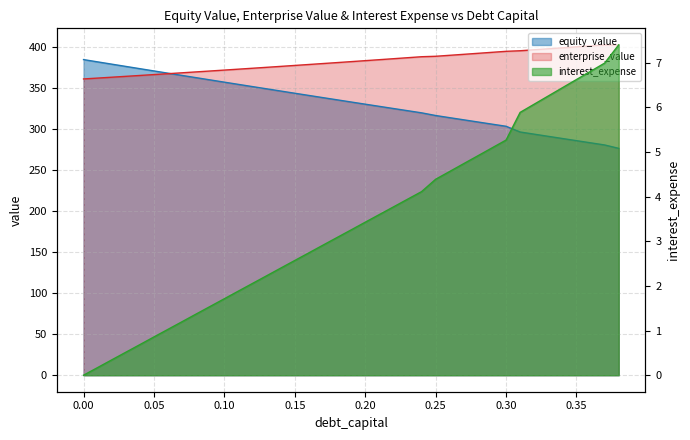

How many lines are shown in the chart?

3